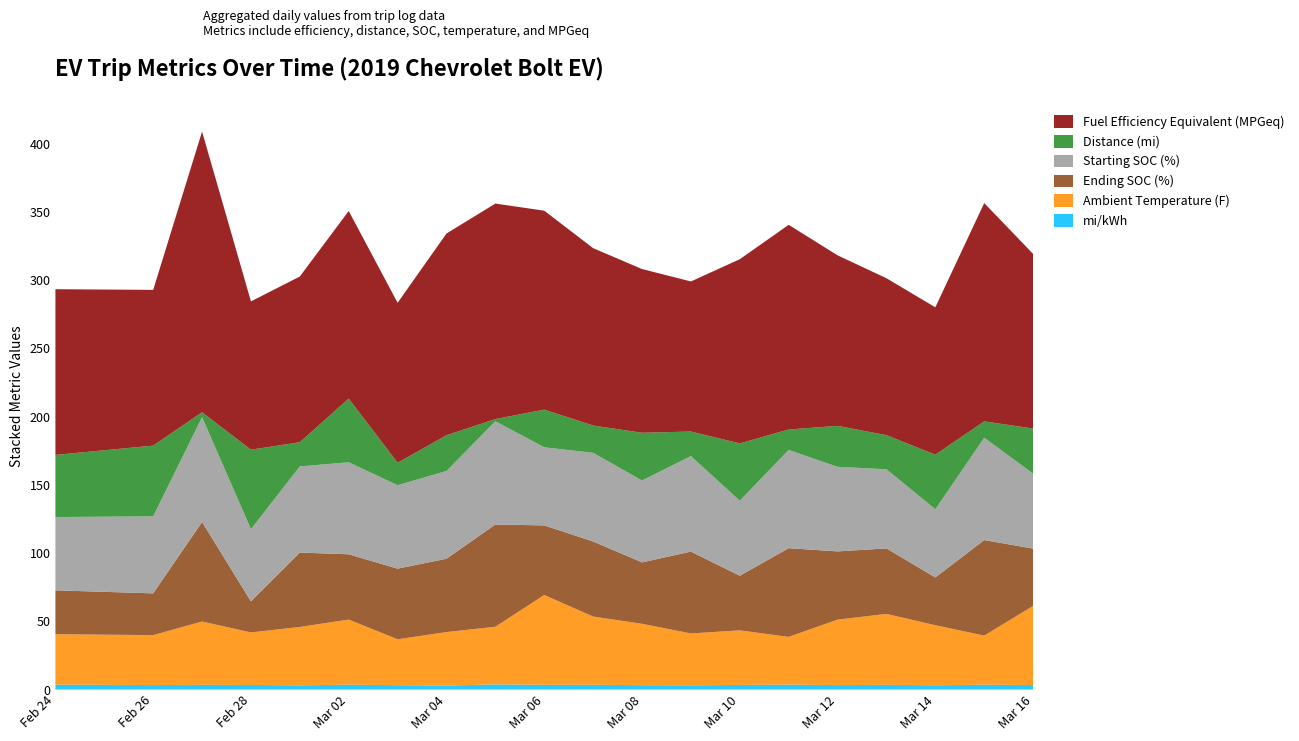

Reading left to right, extract all data points from this chart.

mi/kWh: 2022-02-24=3.6	2022-02-26=3.3	2022-02-27=3.5	2022-02-28=3.4	2022-03-01=3.1	2022-03-02=3.6	2022-03-03=3.2	2022-03-04=2.9	2022-03-05=3.8	2022-03-06=3.5	2022-03-07=3.5	2022-03-08=3.2	2022-03-09=3.1	2022-03-10=3.4	2022-03-11=3.6	2022-03-12=3.2	2022-03-13=3.5	2022-03-14=3.1	2022-03-15=3.5	2022-03-16=3.3
Distance (mi): 2022-02-24=45.5	2022-02-26=51.8	2022-02-27=3.6	2022-02-28=58.2	2022-03-01=17.7	2022-03-02=46.7	2022-03-03=16.4	2022-03-04=26.2	2022-03-05=1.6	2022-03-06=27.6	2022-03-07=20.0	2022-03-08=35.0	2022-03-09=18.0	2022-03-10=42.0	2022-03-11=15.0	2022-03-12=30.0	2022-03-13=25.0	2022-03-14=40.0	2022-03-15=12.0	2022-03-16=33.0
Ending SOC (%): 2022-02-24=32.2	2022-02-26=30.6	2022-02-27=72.9	2022-02-28=22.7	2022-03-01=54.5	2022-03-02=47.8	2022-03-03=51.8	2022-03-04=53.7	2022-03-05=74.9	2022-03-06=51.0	2022-03-07=55.0	2022-03-08=45.0	2022-03-09=60.0	2022-03-10=40.0	2022-03-11=65.0	2022-03-12=50.0	2022-03-13=48.0	2022-03-14=35.0	2022-03-15=70.0	2022-03-16=42.0
Starting SOC (%): 2022-02-24=53.7	2022-02-26=56.5	2022-02-27=76.9	2022-02-28=52.9	2022-03-01=63.1	2022-03-02=67.5	2022-03-03=61.2	2022-03-04=64.3	2022-03-05=75.7	2022-03-06=57.3	2022-03-07=65.0	2022-03-08=60.0	2022-03-09=70.0	2022-03-10=55.0	2022-03-11=72.0	2022-03-12=62.0	2022-03-13=58.0	2022-03-14=50.0	2022-03-15=75.0	2022-03-16=55.0
Ambient Temperature (F): 2022-02-24=37.0	2022-02-26=36.6	2022-02-27=46.4	2022-02-28=38.5	2022-03-01=42.8	2022-03-02=47.7	2022-03-03=33.6	2022-03-04=39.2	2022-03-05=42.3	2022-03-06=65.9	2022-03-07=50.0	2022-03-08=45.0	2022-03-09=38.0	2022-03-10=40.0	2022-03-11=35.0	2022-03-12=48.0	2022-03-13=52.0	2022-03-14=44.0	2022-03-15=36.0	2022-03-16=58.0
Fuel Efficiency Equivalent (MPGeq): 2022-02-24=121.4	2022-02-26=114.2	2022-02-27=205.7	2022-02-28=108.7	2022-03-01=121.5	2022-03-02=137.5	2022-03-03=117.2	2022-03-04=147.9	2022-03-05=157.9	2022-03-06=145.8	2022-03-07=130.0	2022-03-08=120.0	2022-03-09=110.0	2022-03-10=135.0	2022-03-11=150.0	2022-03-12=125.0	2022-03-13=115.0	2022-03-14=108.0	2022-03-15=160.0	2022-03-16=128.0